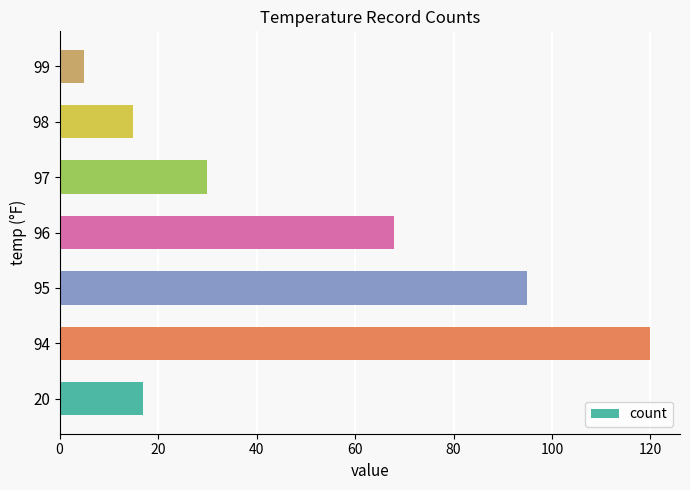

Rank the categories by value from lowest to highest.

99, 98, 20, 97, 96, 95, 94